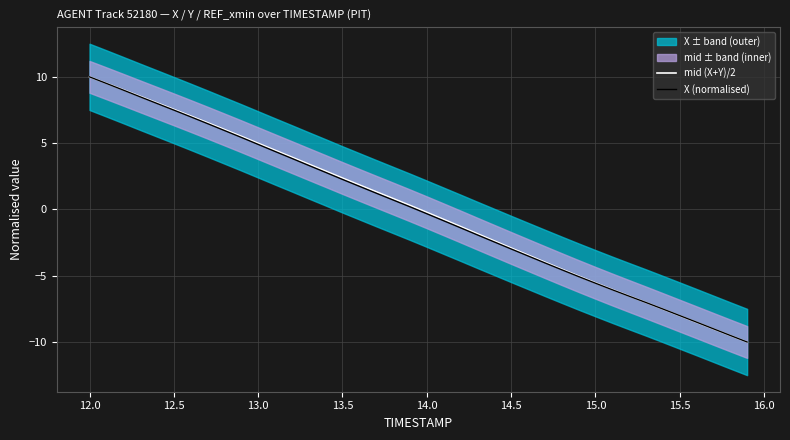

What is the highest value of the X (normalised) series?

10.0